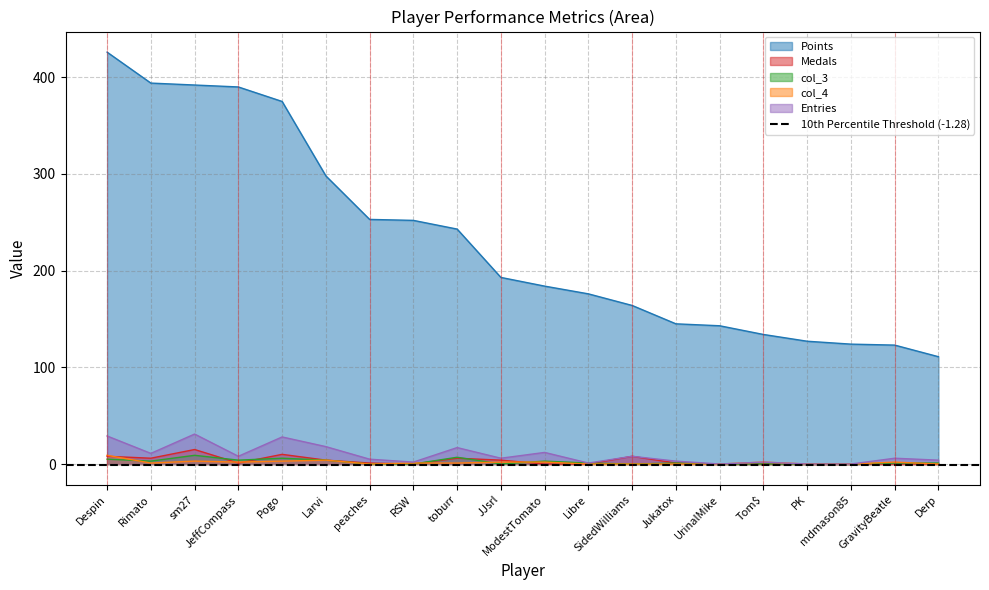

Reading left to right, what are all the values shown in this chart?

Points: Despin=426	Rimato=394	sm27=392	JeffCompass=390	Pogo=375	Larvi=298	peaches=253	RSW=252	toburr=243	JJsrl=193	ModestTomato=184	Libre=176	SidedWilliams=164	Jukatox=145	UrinalMike=143	Tom$=134	PK=127	mdmason85=124	GravityBeatle=123	Derp=111
Medals: Despin=8	Rimato=6	sm27=15	JeffCompass=1	Pogo=10	Larvi=4	peaches=1	RSW=0	toburr=6	JJsrl=4	ModestTomato=0	Libre=0	SidedWilliams=8	Jukatox=1	UrinalMike=0	Tom$=0	PK=0	mdmason85=0	GravityBeatle=0	Derp=0
col_3: Despin=5	Rimato=3	sm27=9	JeffCompass=4	Pogo=6	Larvi=4	peaches=0	RSW=0	toburr=7	JJsrl=0	ModestTomato=3	Libre=1	SidedWilliams=0	Jukatox=1	UrinalMike=0	Tom$=0	PK=0	mdmason85=0	GravityBeatle=1	Derp=1
col_4: Despin=9	Rimato=1	sm27=3	JeffCompass=2	Pogo=3	Larvi=4	peaches=0	RSW=1	toburr=1	JJsrl=2	ModestTomato=2	Libre=0	SidedWilliams=0	Jukatox=0	UrinalMike=0	Tom$=2	PK=0	mdmason85=0	GravityBeatle=2	Derp=0
Entries: Despin=29	Rimato=11	sm27=31	JeffCompass=8	Pogo=28	Larvi=18	peaches=5	RSW=2	toburr=17	JJsrl=6	ModestTomato=12	Libre=1	SidedWilliams=8	Jukatox=3	UrinalMike=0	Tom$=2	PK=0	mdmason85=0	GravityBeatle=6	Derp=4